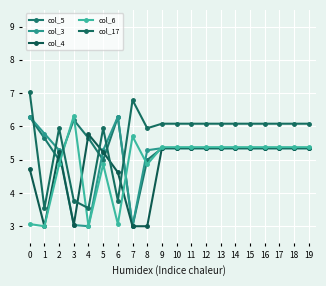

What is the sum of all col_5 values?

106.8